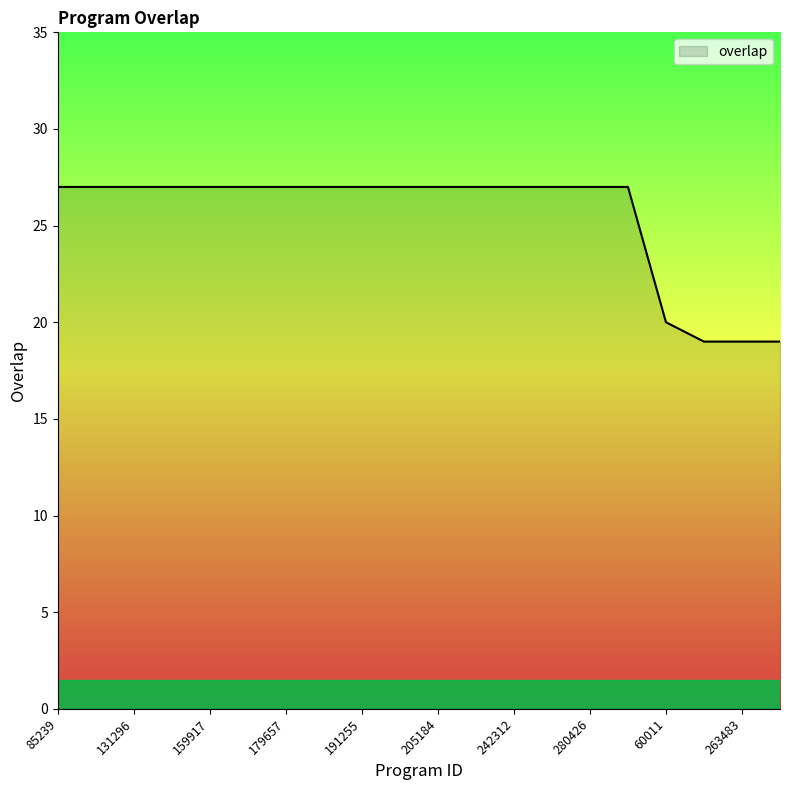

What is the difference between the maximum and minimum values?

8